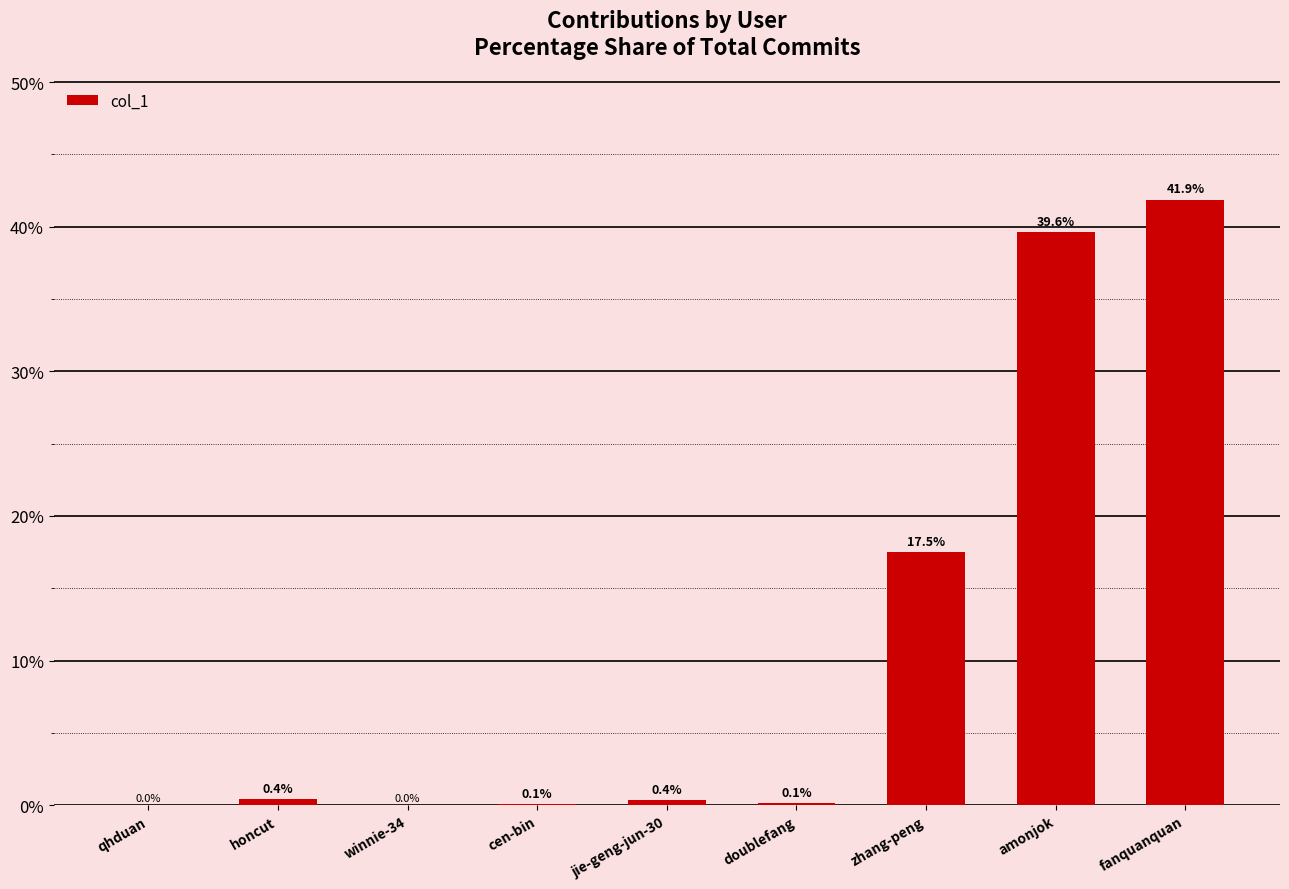

What value does the data have at honcut?

0.4